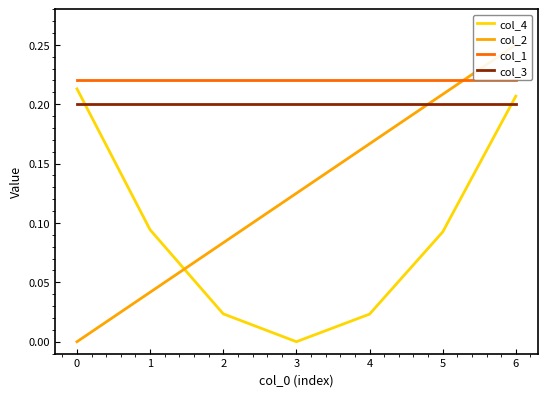

What are all the series names shown in the legend?

col_4, col_2, col_1, col_3